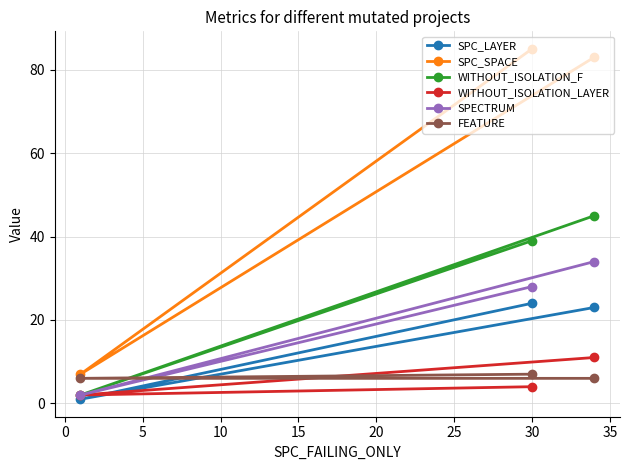

At how many categories does at least one series exceed 75?

2